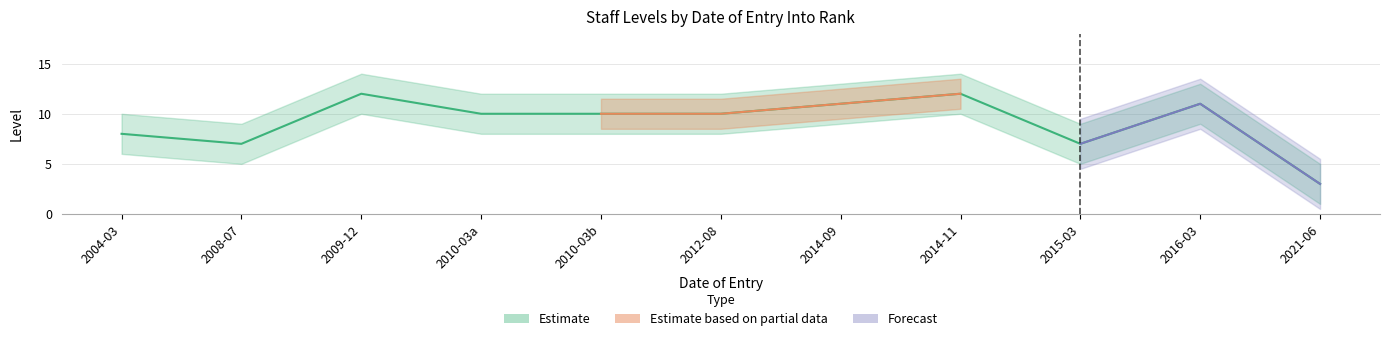

How many categories are shown in the chart?

11